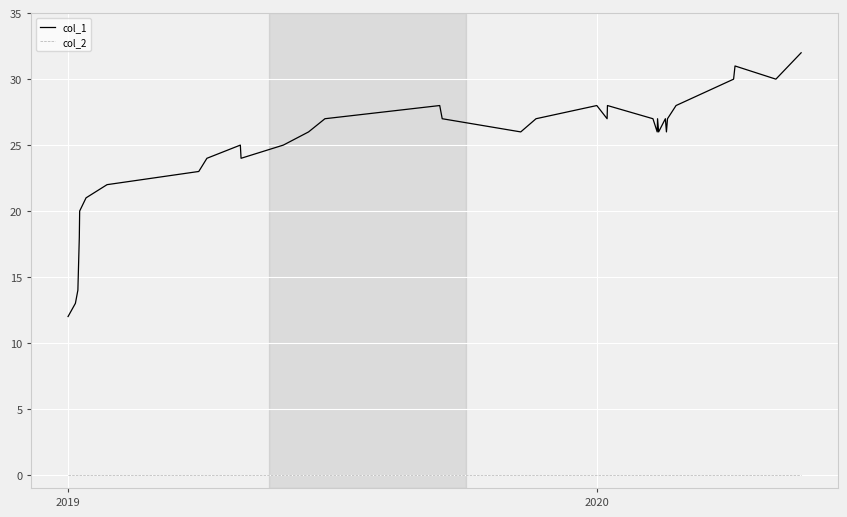

Rank the series by their maximum value, from highest to lowest.

col_1, col_2